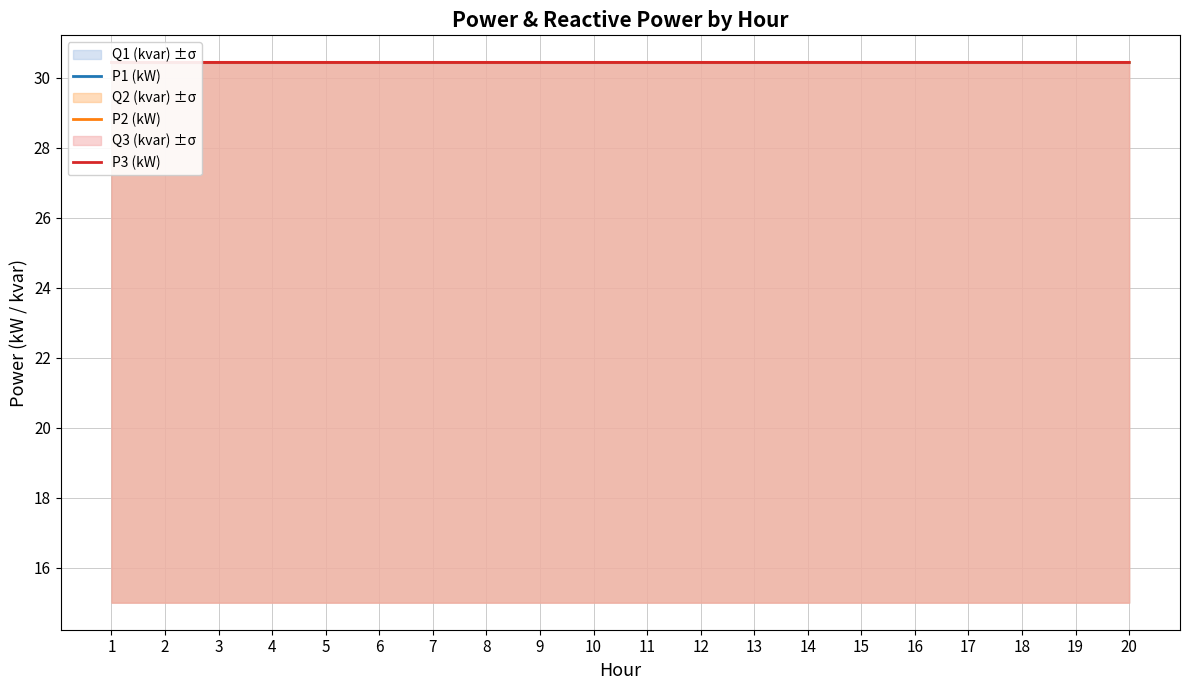

Reading left to right, list all the values displayed in this chart.

P1 (kW): 30.4	30.4	30.4	30.4	30.4	30.4	30.4	30.4	30.4	30.4	30.4	30.4	30.4	30.4	30.4	30.4	30.4	30.4	30.4	30.4
P2 (kW): 30.4	30.4	30.4	30.4	30.4	30.4	30.4	30.4	30.4	30.4	30.4	30.4	30.4	30.4	30.4	30.4	30.4	30.4	30.4	30.4
P3 (kW): 30.4	30.4	30.4	30.4	30.4	30.4	30.4	30.4	30.4	30.4	30.4	30.4	30.4	30.4	30.4	30.4	30.4	30.4	30.4	30.4